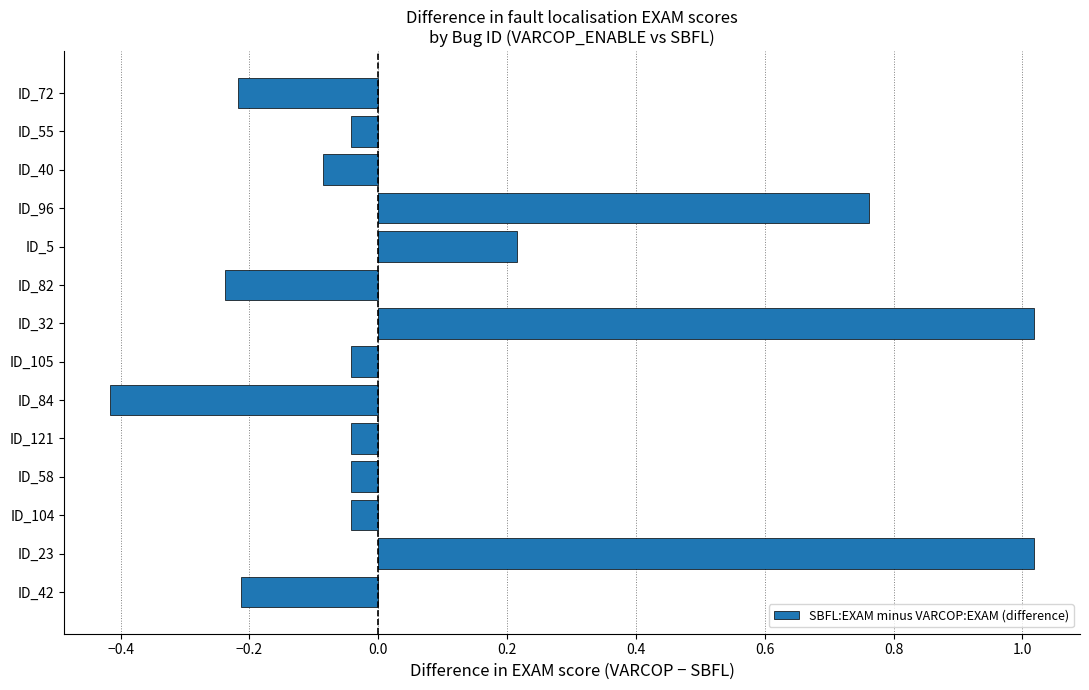

Does the chart contain stacked bars?

No